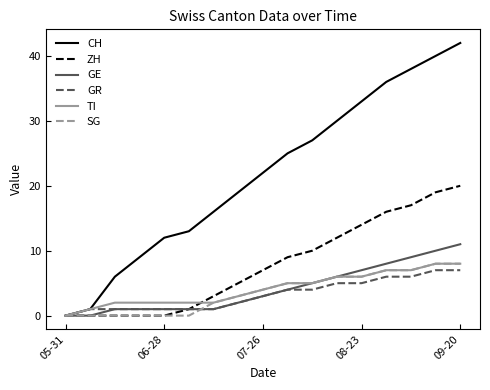

Which series has the largest range (max minus min)?

CH